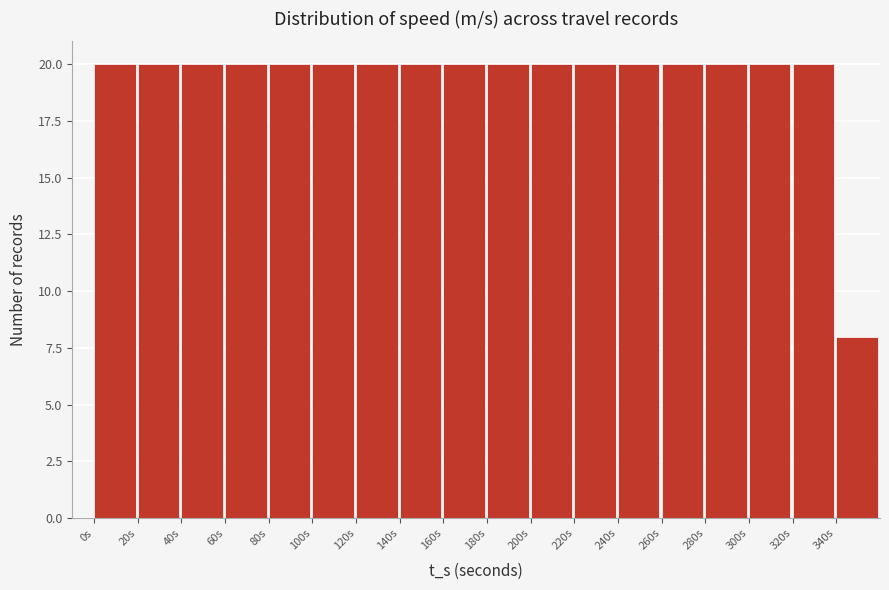

What is the height of the bar covering 20 to 40 on the x-axis? The values are not printed on the chart, so give them approximately, as read against the axis.

20